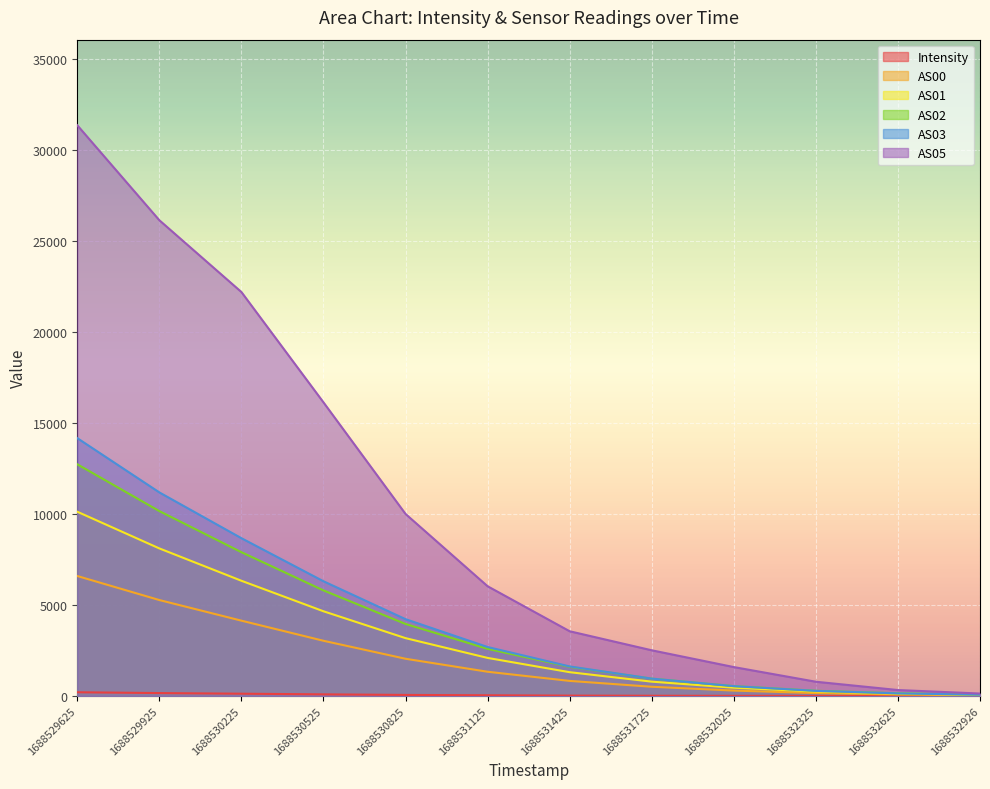

Rank the categories by AS01 value from lowest to highest.

1688532926, 1688532625, 1688532325, 1688532025, 1688531725, 1688531425, 1688531125, 1688530825, 1688530525, 1688530225, 1688529925, 1688529625